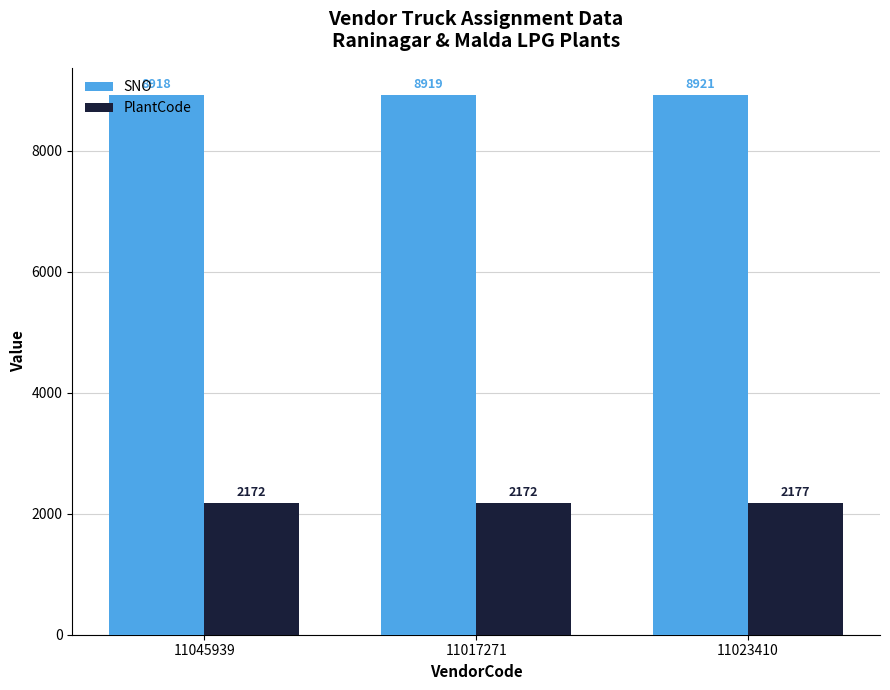

Reading left to right, list all the values displayed in this chart.

SNO: 11045939=8918	11017271=8919	11023410=8921
PlantCode: 11045939=2172	11017271=2172	11023410=2177